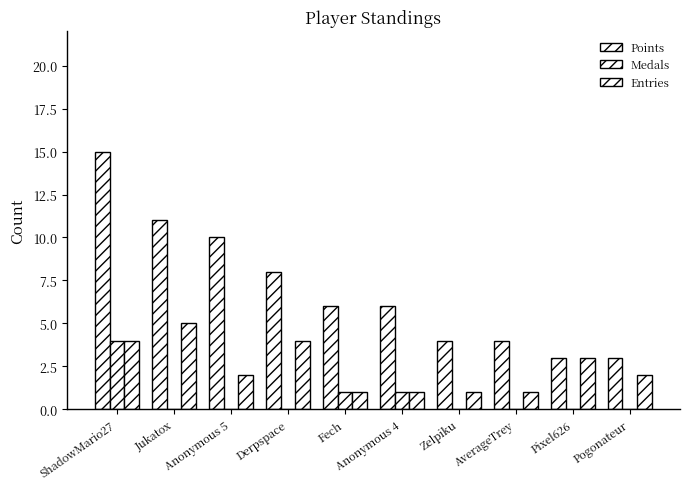

List the labels in order of Entries value, largest first.

Jukatox, ShadowMario27, Derpspace, Pixel626, Anonymous 5, Pogonateur, Fech, Anonymous 4, Zelpiku, AverageTrey